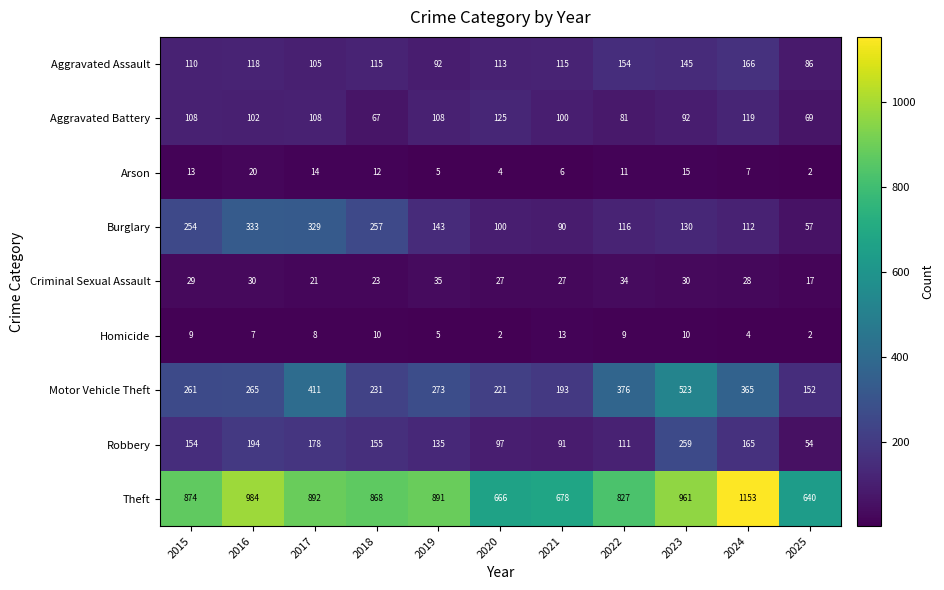

Where is Arson nearest to the value 11?

2022